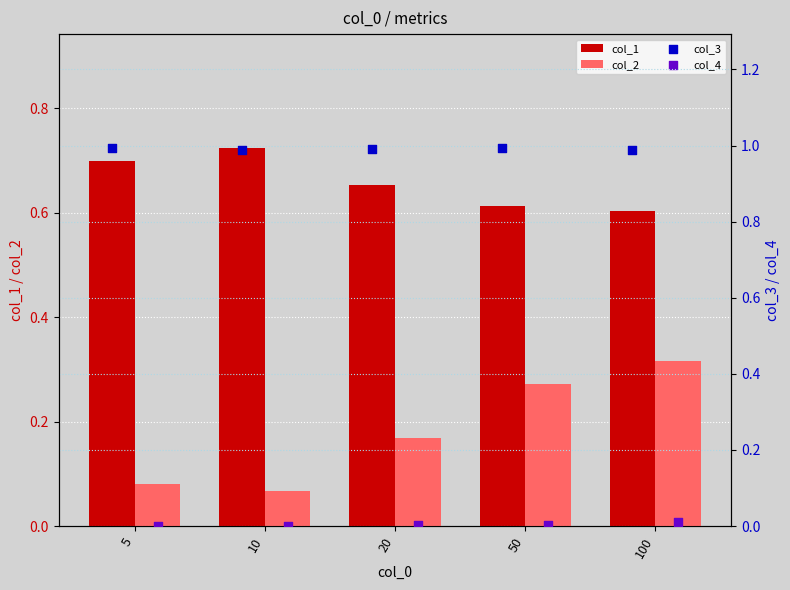

Which series reaches the maximum Y coordinate?

col_3